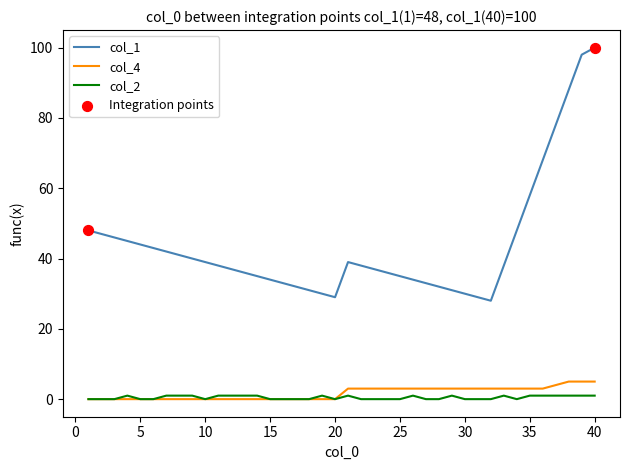

Which series has the largest total across all categories?

col_1